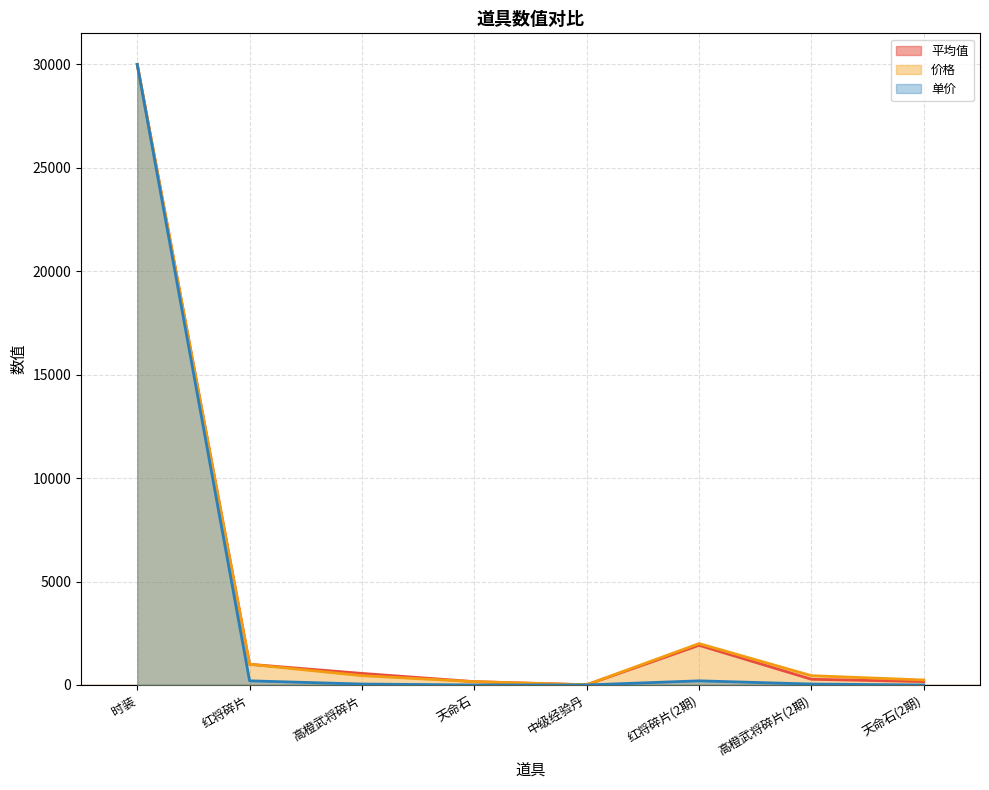

What is the sum of the 平均值 values at 高橙武将碎片 and 天命石?

718.3